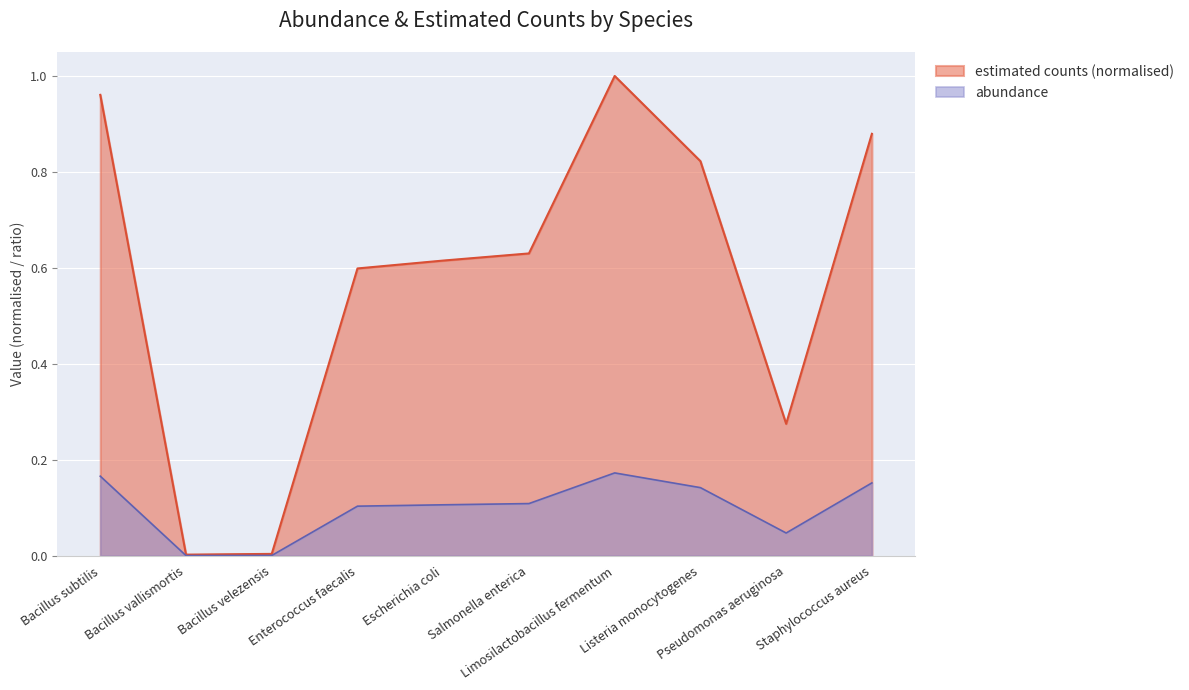

True or false: abundance has more than 1 interior local peaks.

False